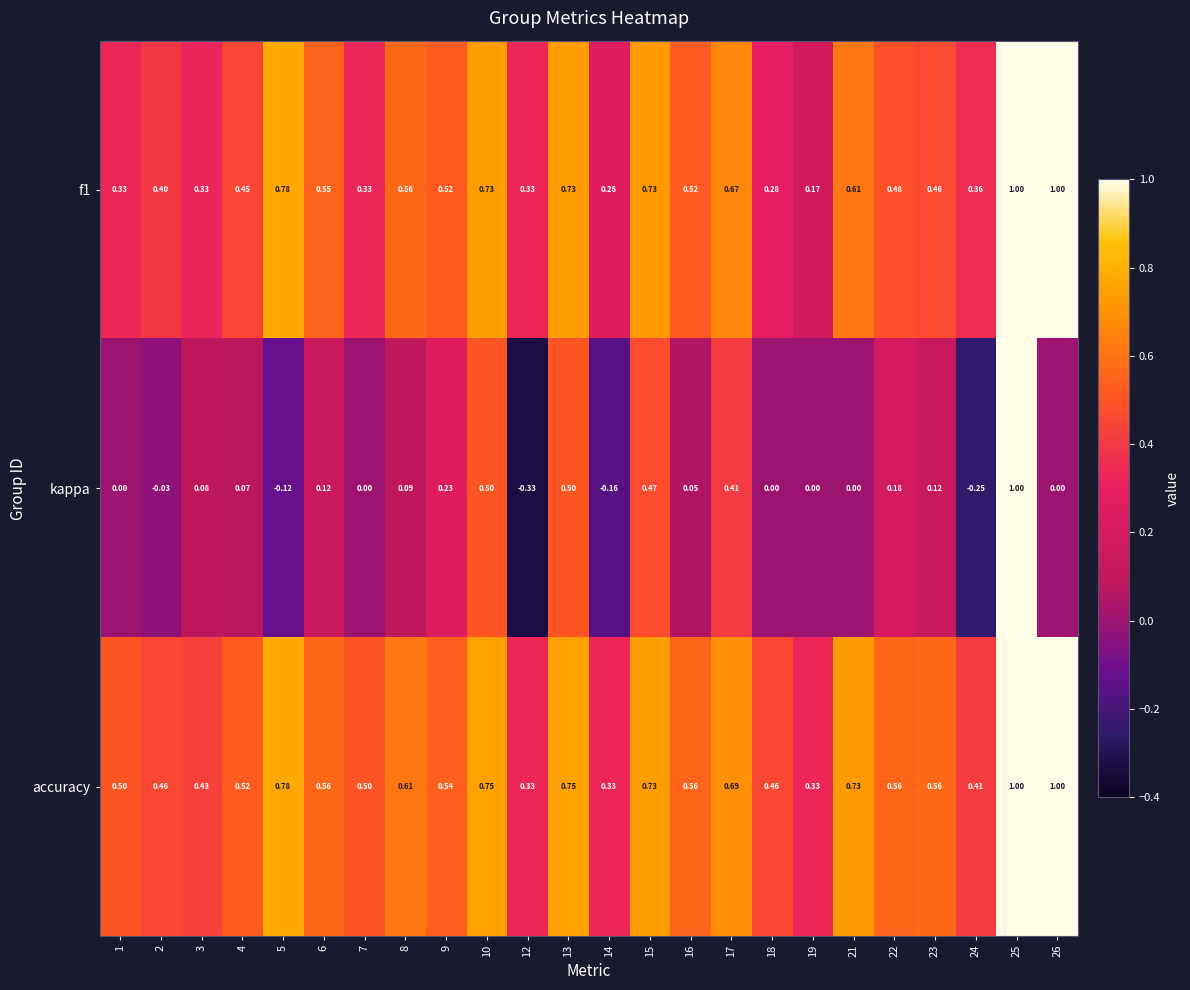

Which series changed the most between 16 and 25?

kappa